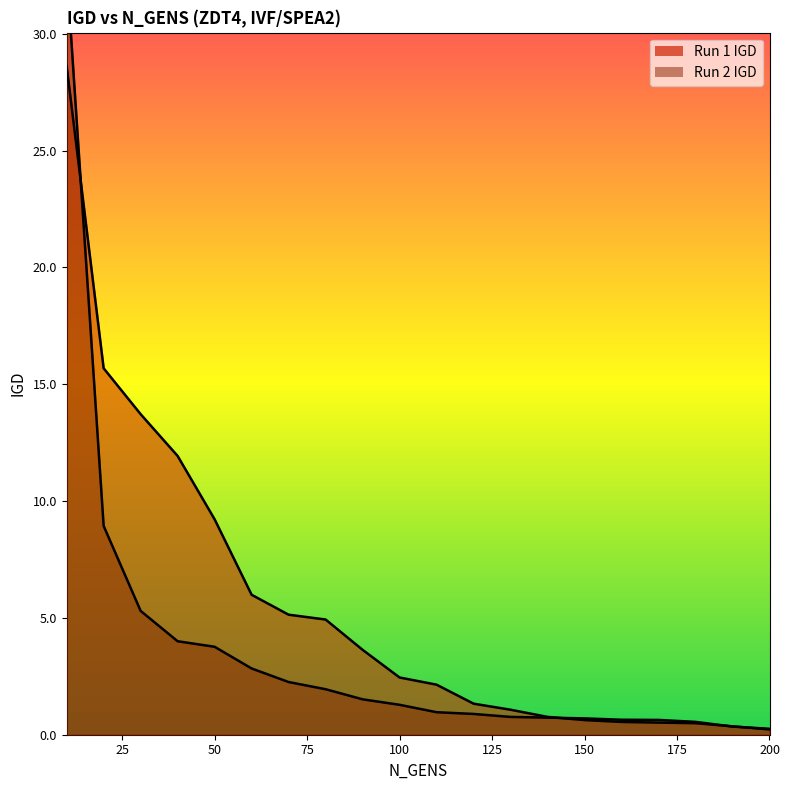

Where is Run 1 IGD nearest to the value 14?

30